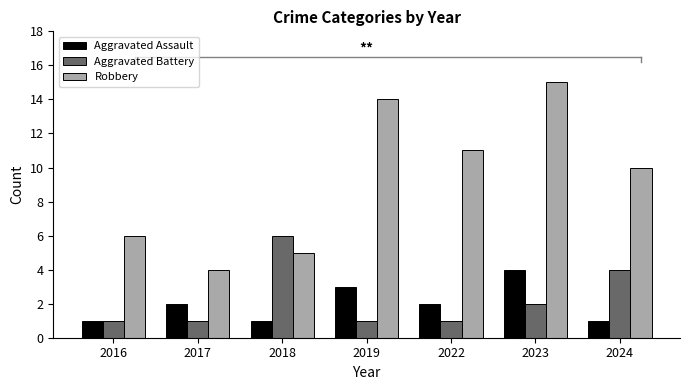

Which series has the largest total across all categories?

Robbery